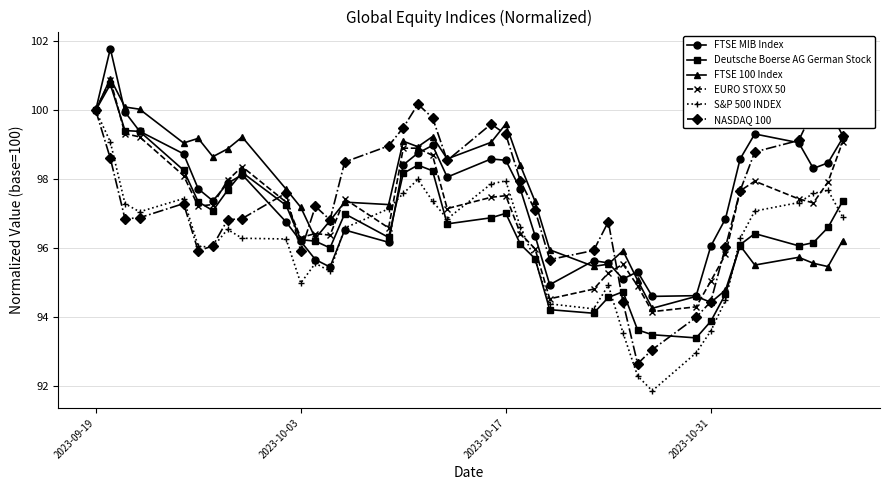

What is the lowest value of the EURO STOXX 50 series?

94.2